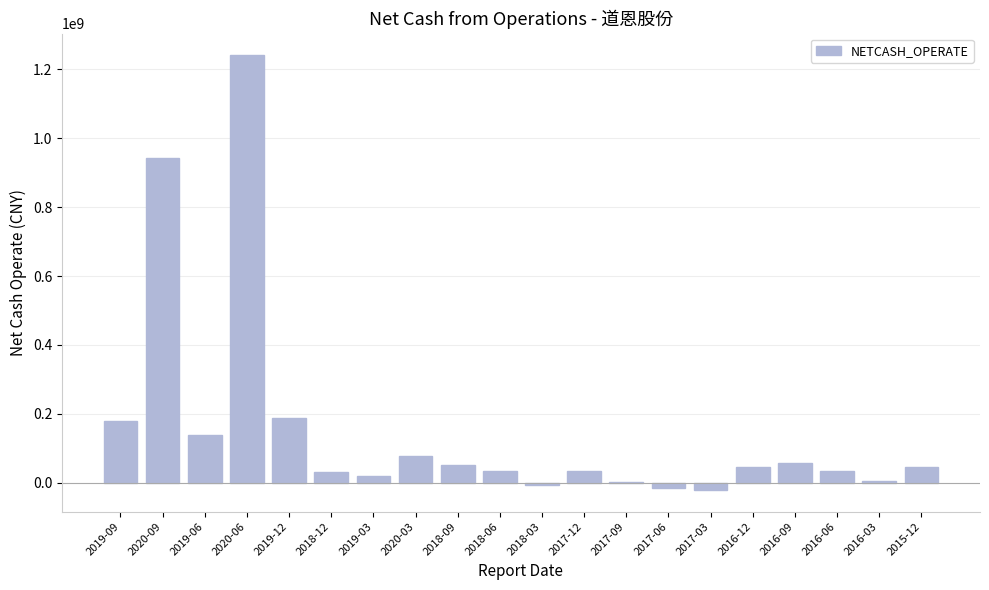

The chart shows a value of 20434212.2 at 2019-03. True or false?

True